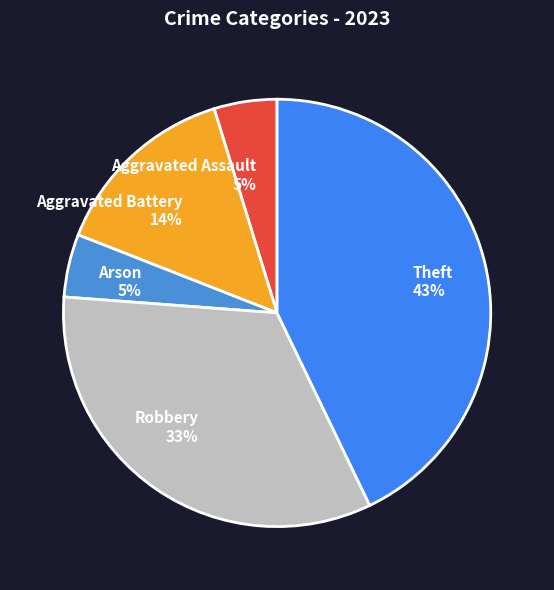

Approximately how many times larger is the value at Aggravated Battery compared to Theft?

0.3